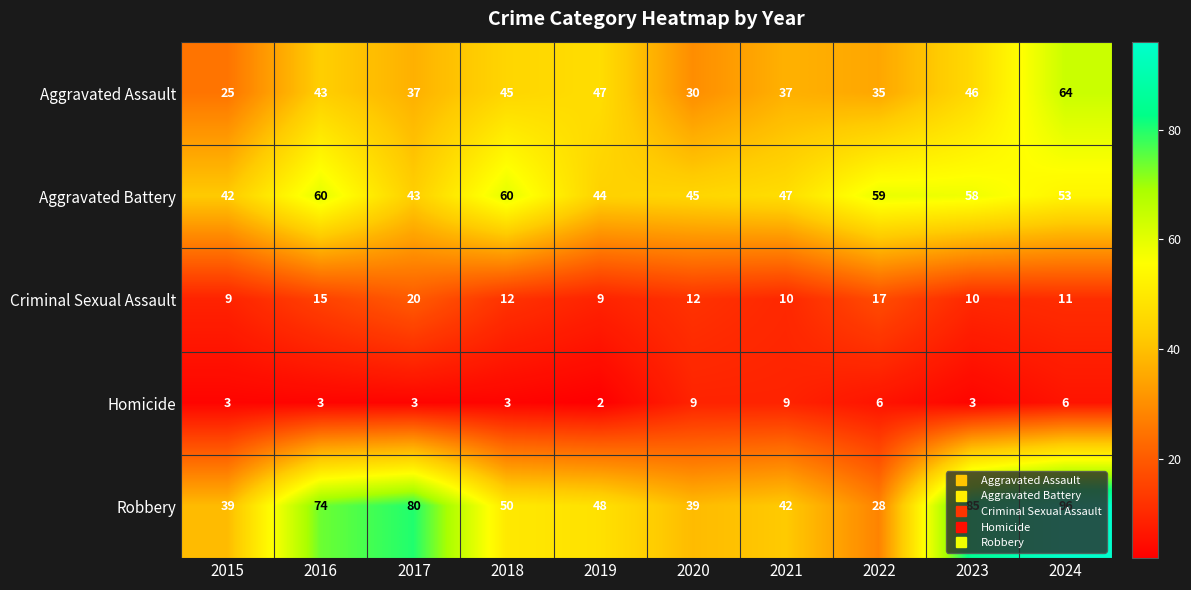

At which label does Robbery reach its peak?

2024